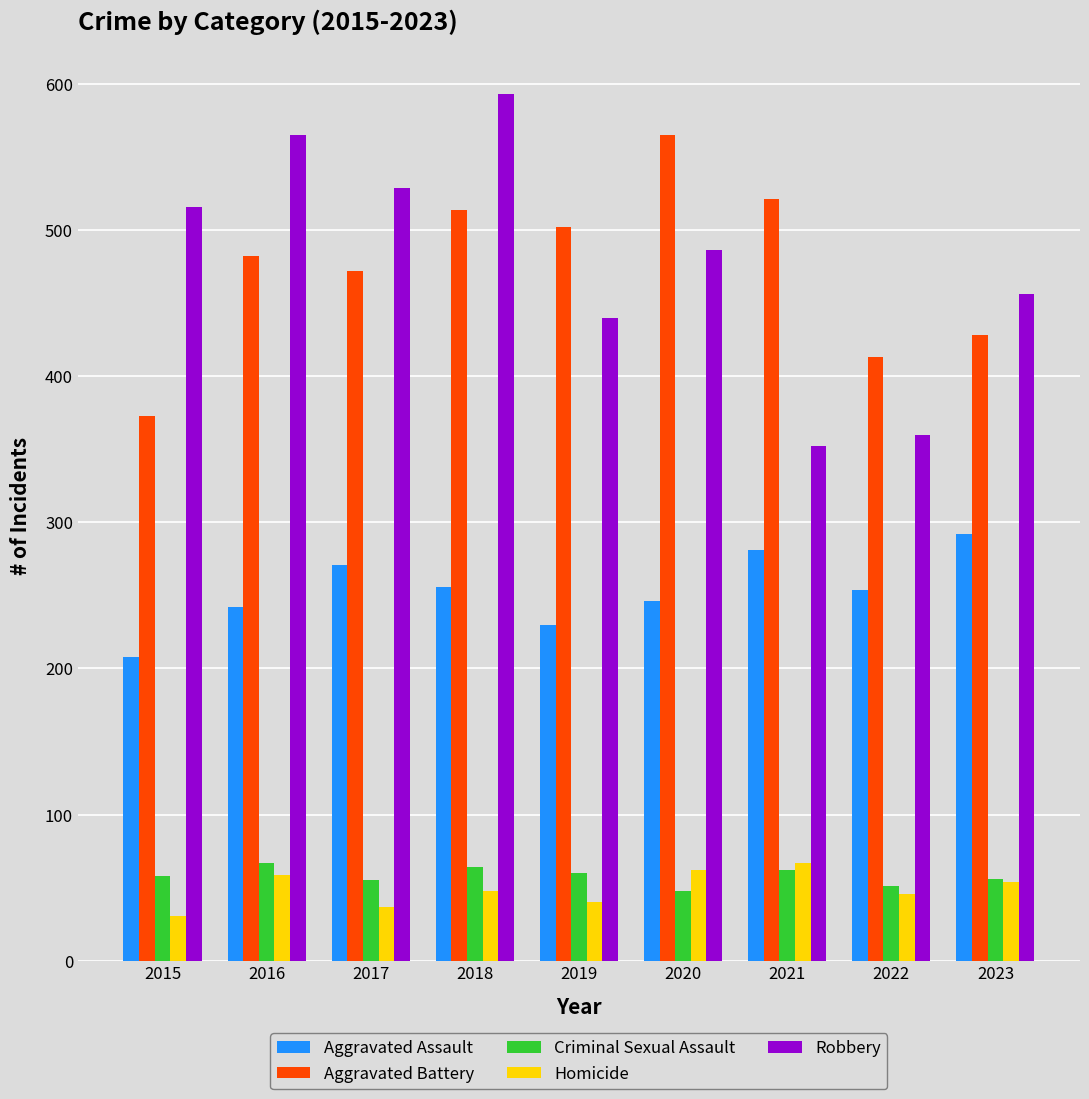

Is the value of Aggravated Battery at 2016 greater than the value of Criminal Sexual Assault at 2020?

Yes